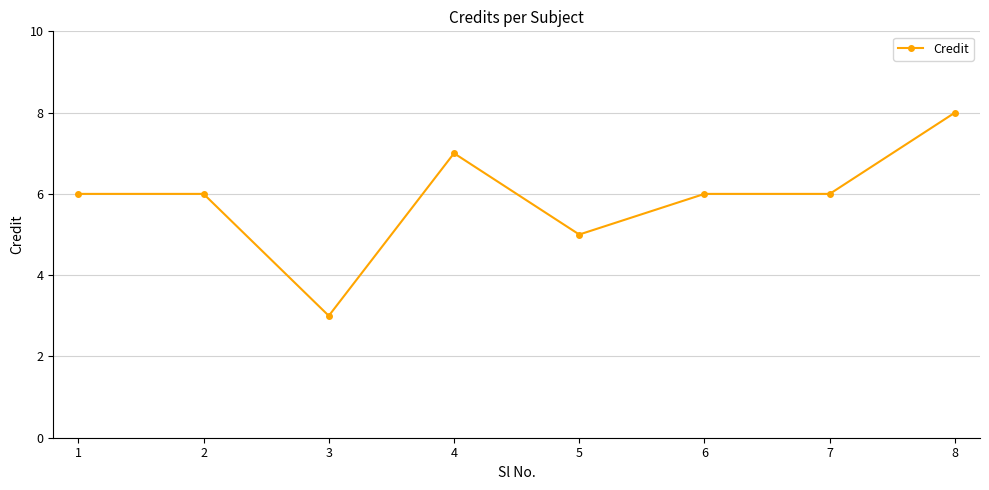

What is the maximum value shown in the chart?

8